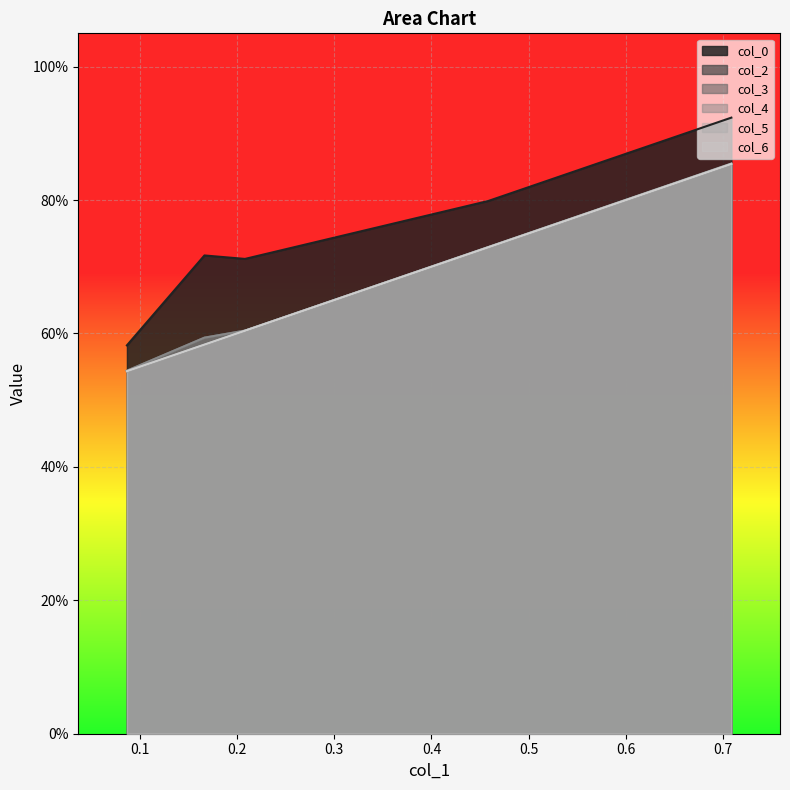

What is the sum of all col_0 values?

3.7